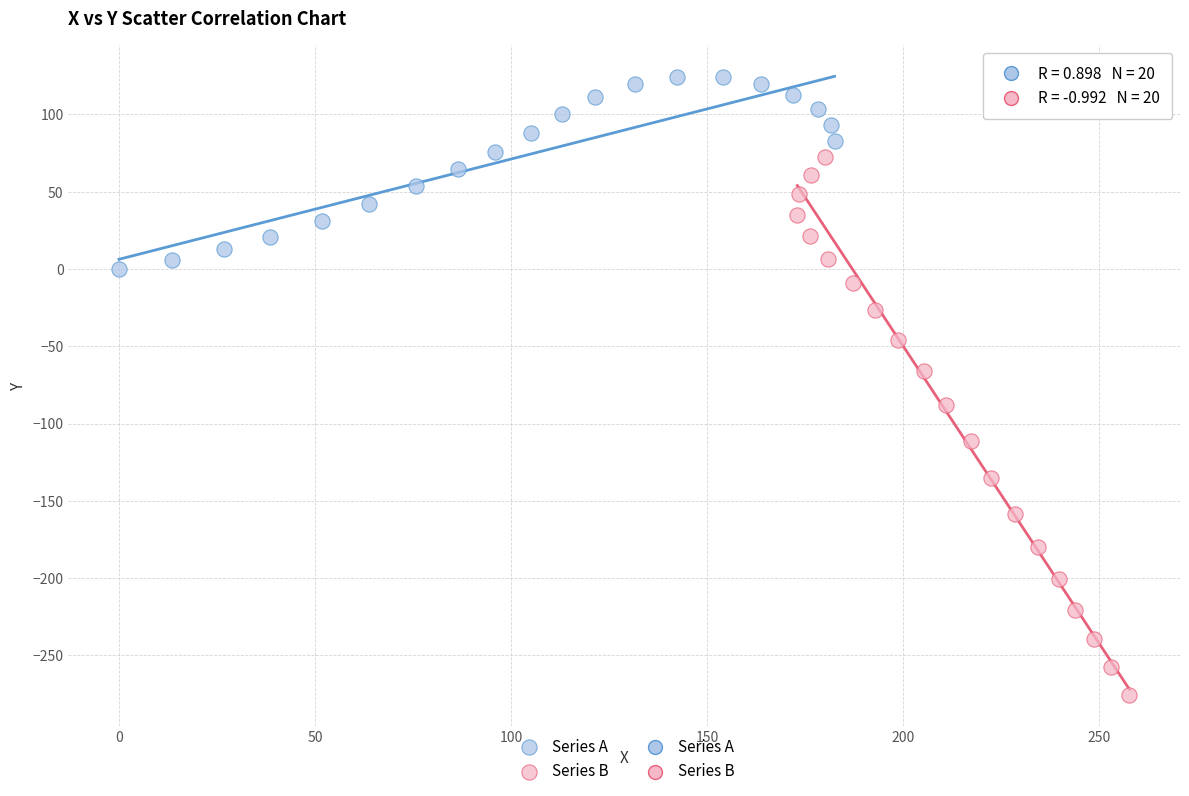

Which series reaches the minimum Y coordinate?

Series B